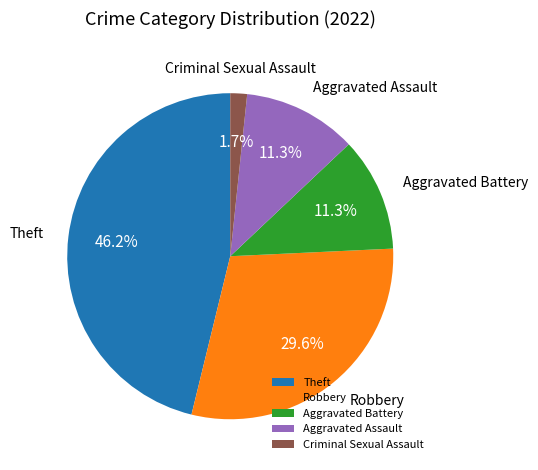

To the nearest percent, what is the combined percentage of Theft and Aggravated Battery?

57%